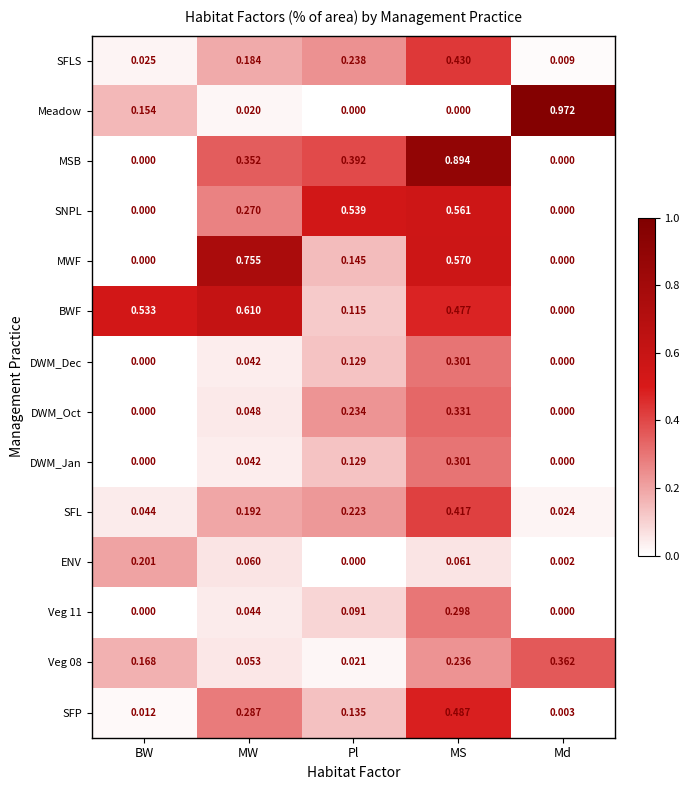

Which series has the largest total across all categories?

BWF